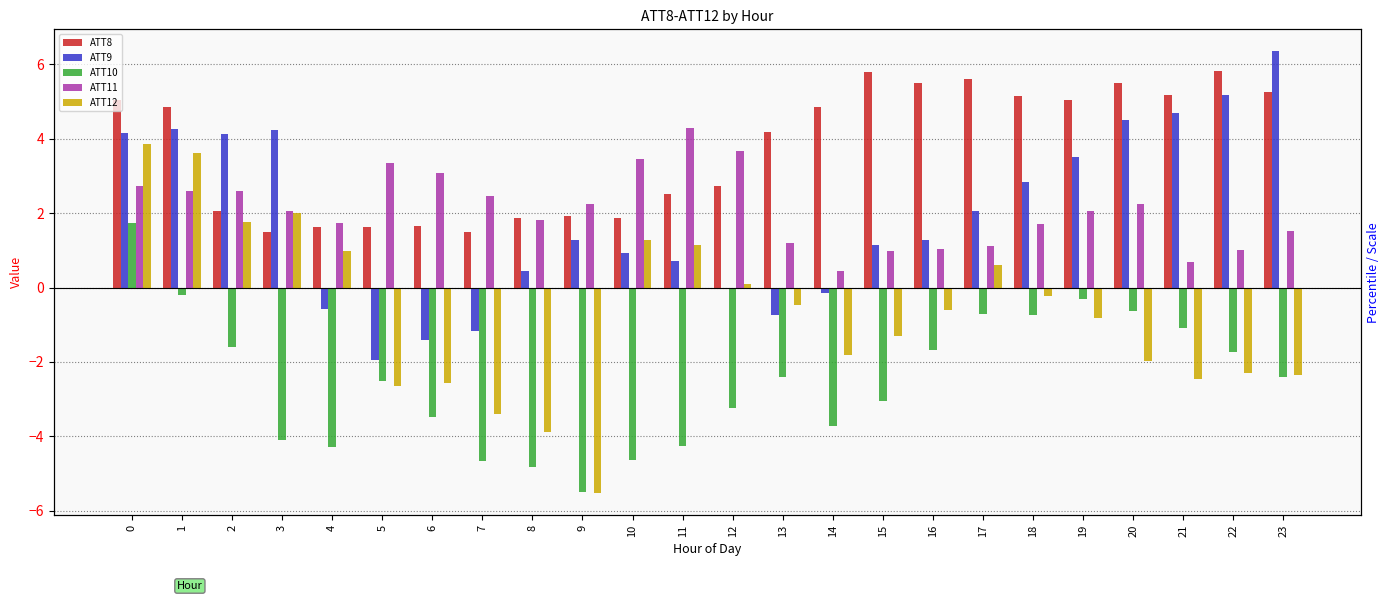

Which series has the widest spread of values?

ATT9